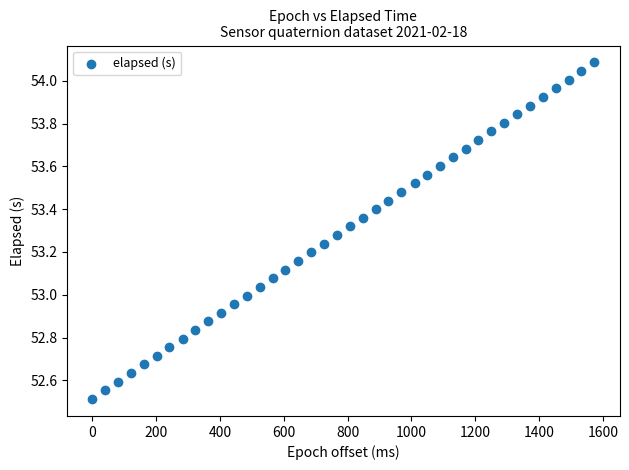

What is the range of X values (max minus min)?

1574.0